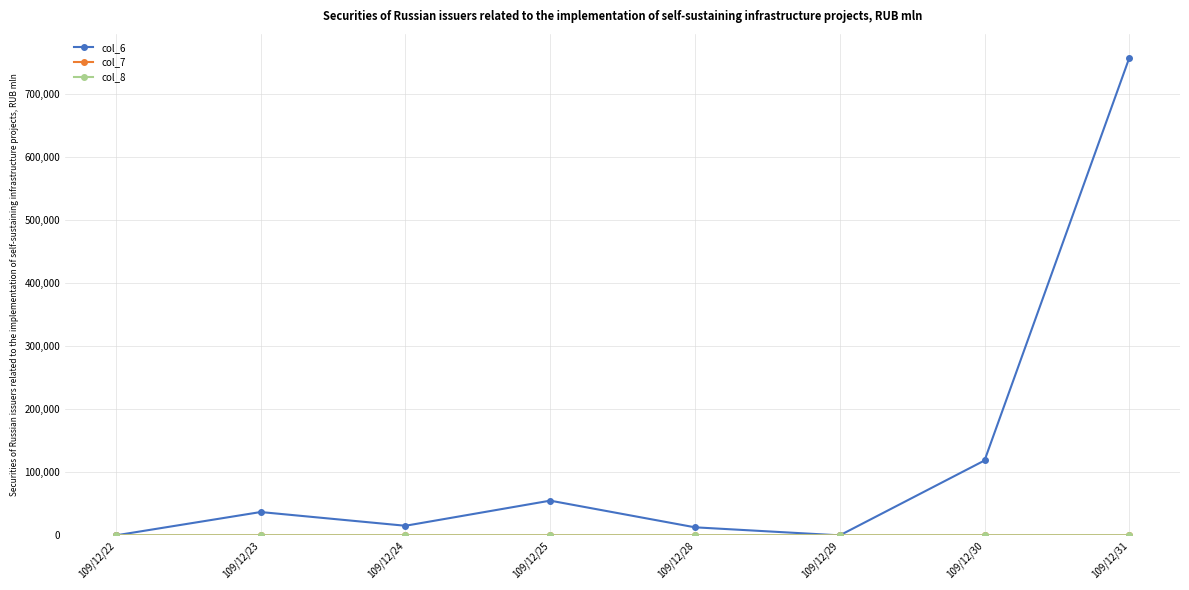

Which series has the largest range (max minus min)?

col_6